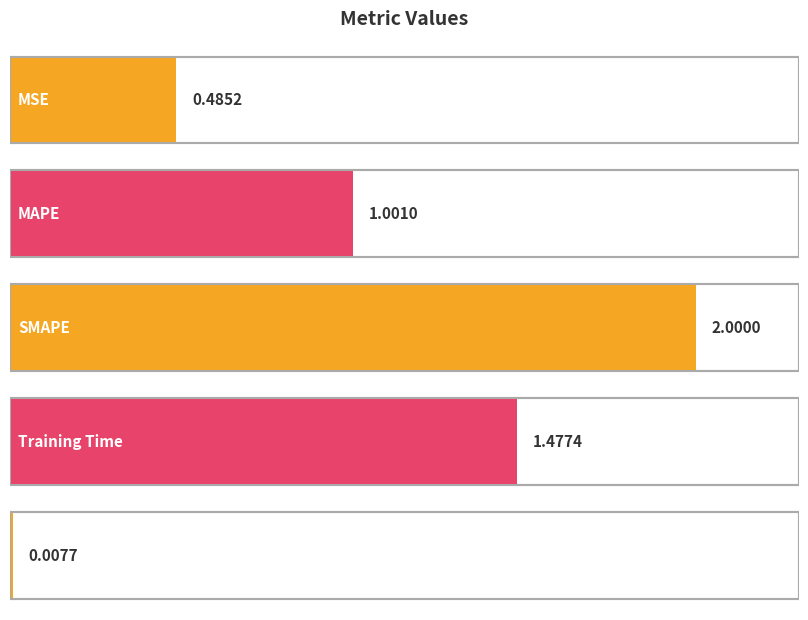

What is the difference between the maximum and minimum values?

2.0